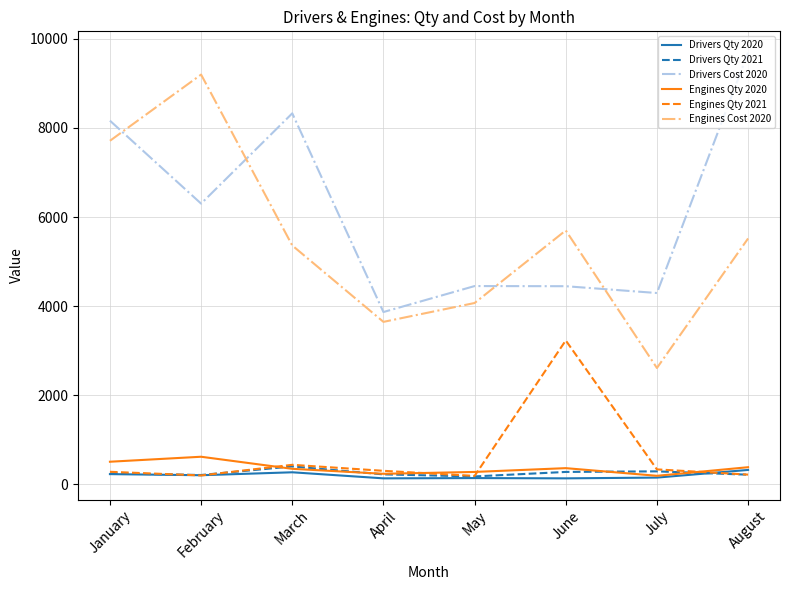

The value of Drivers Cost 2020 at March is 11101.3. True or false?

False